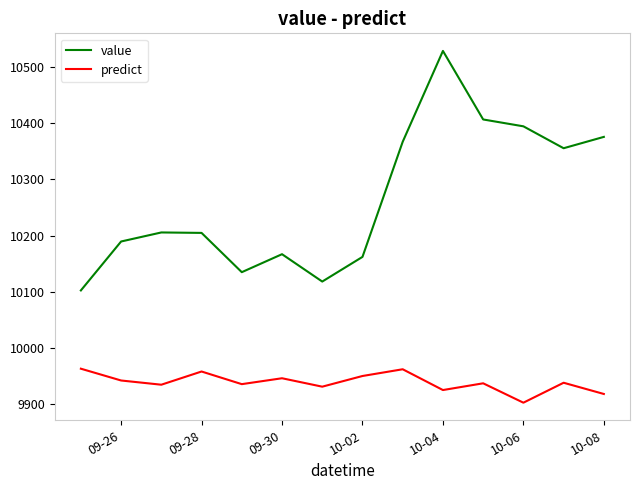

Rank the series by their maximum value, from lowest to highest.

predict, value